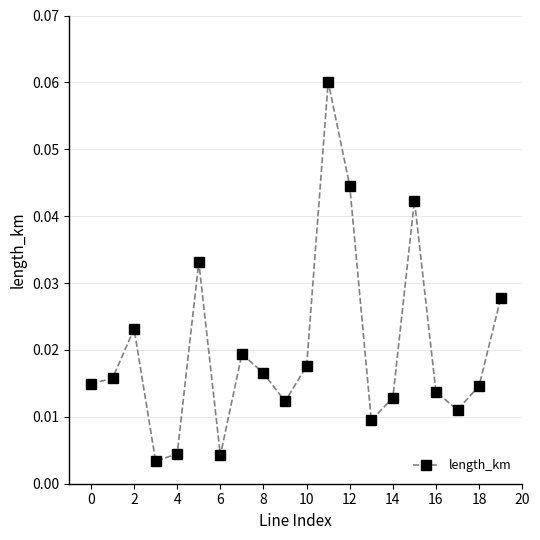

What is the sum of all values?

0.4